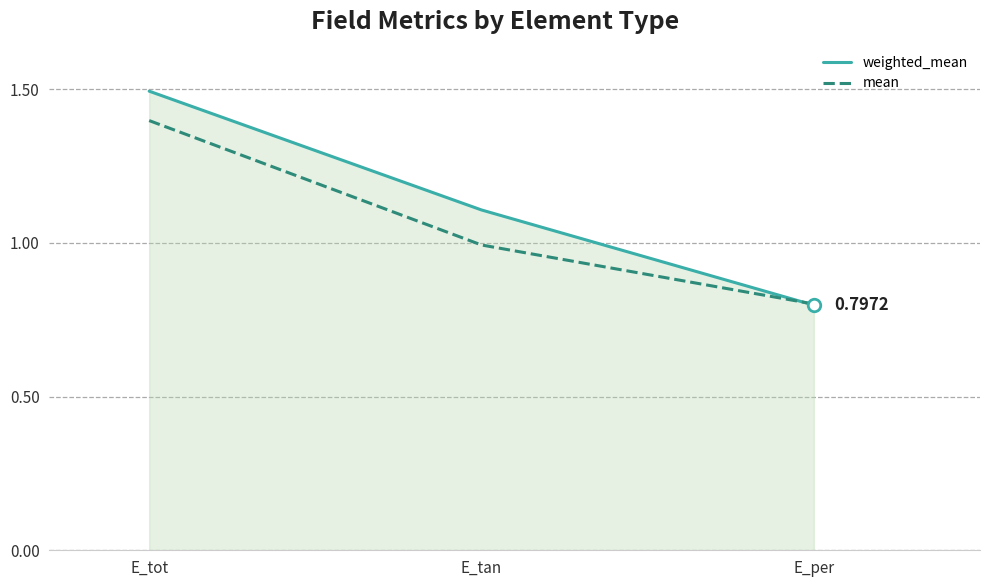

Rank the series at E_tan from lowest to highest value.

mean, weighted_mean